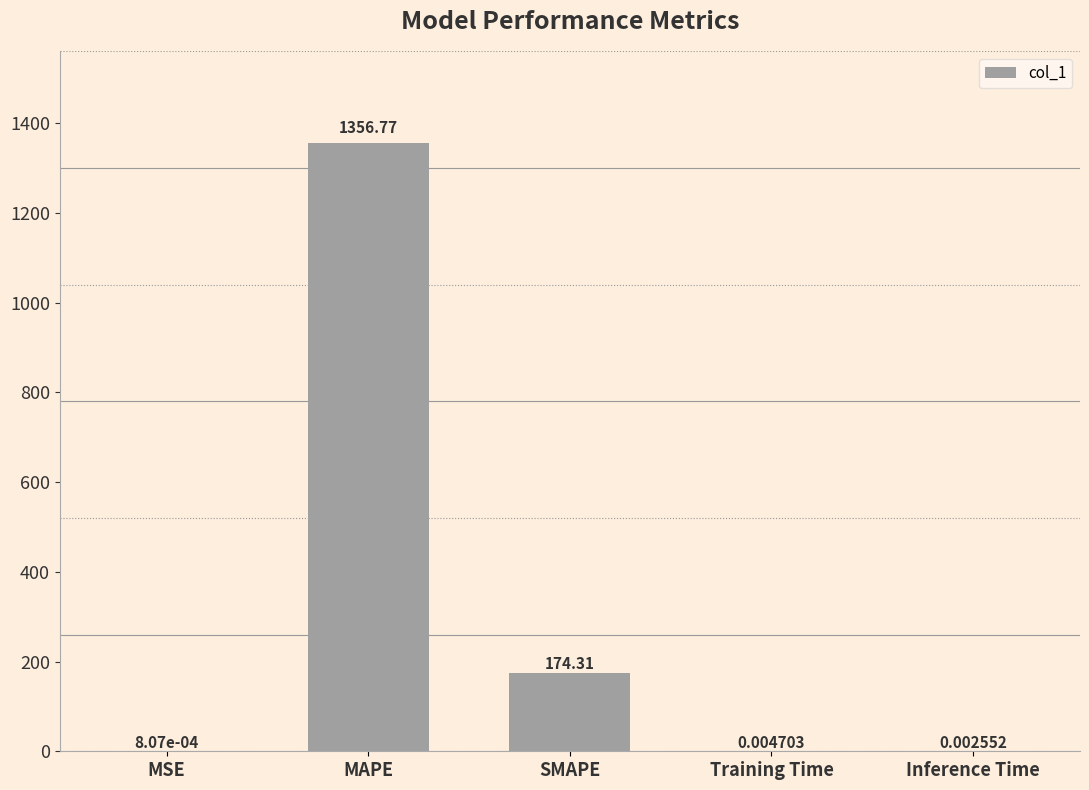

What is the change in value from MAPE to SMAPE?

-1182.5